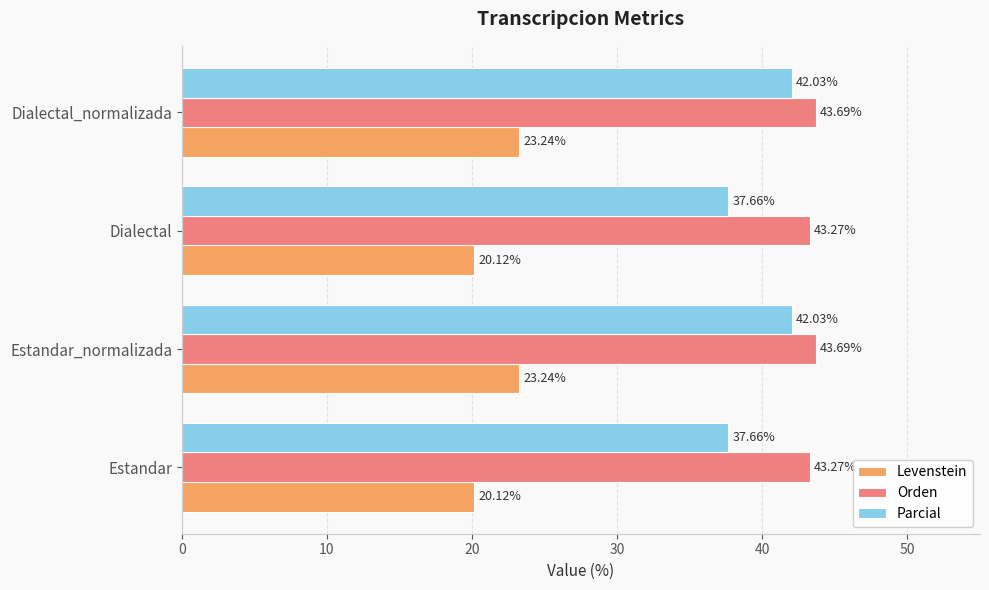

Between Estandar and Estandar_normalizada, which series saw the biggest shift?

Parcial